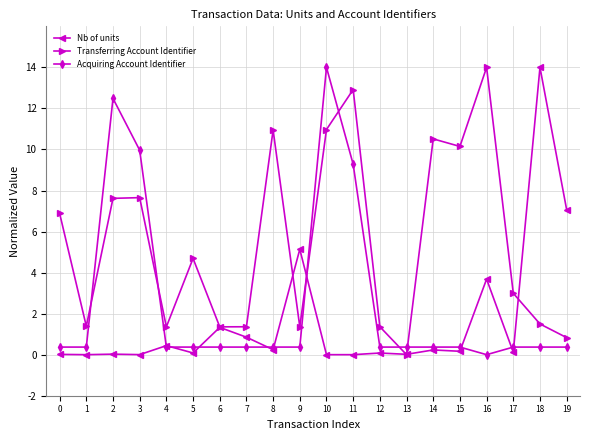

What is the difference between the second highest and minimum values in the Transferring Account Identifier series?

12.9